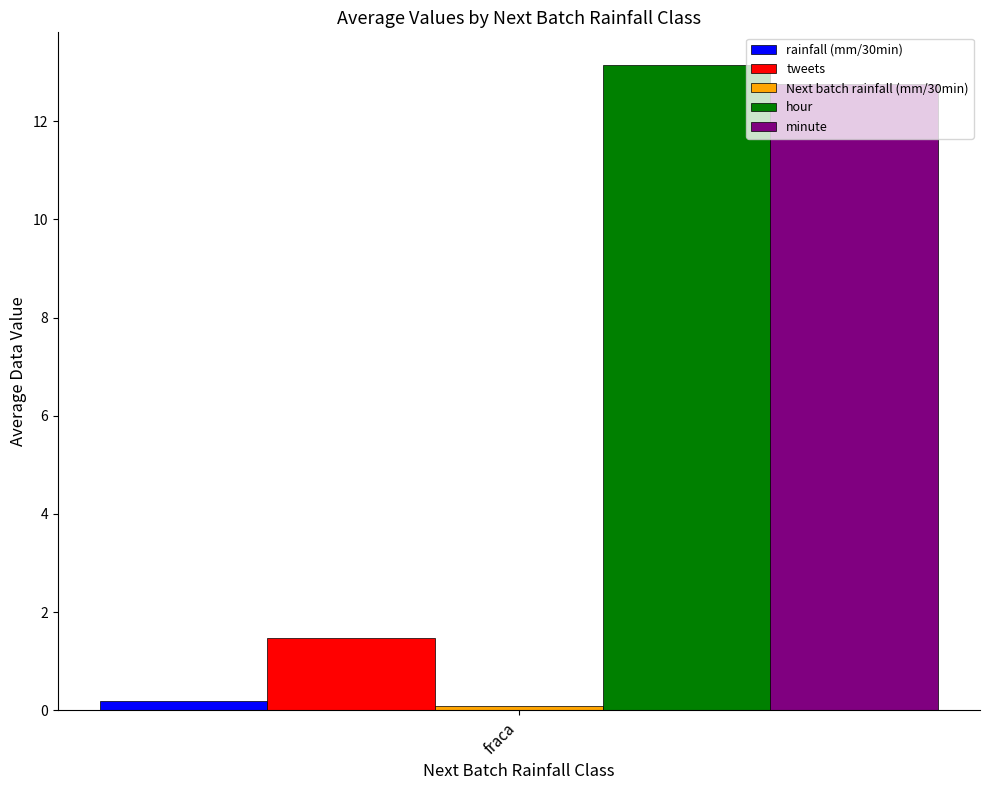

What is the smallest value displayed?

0.1